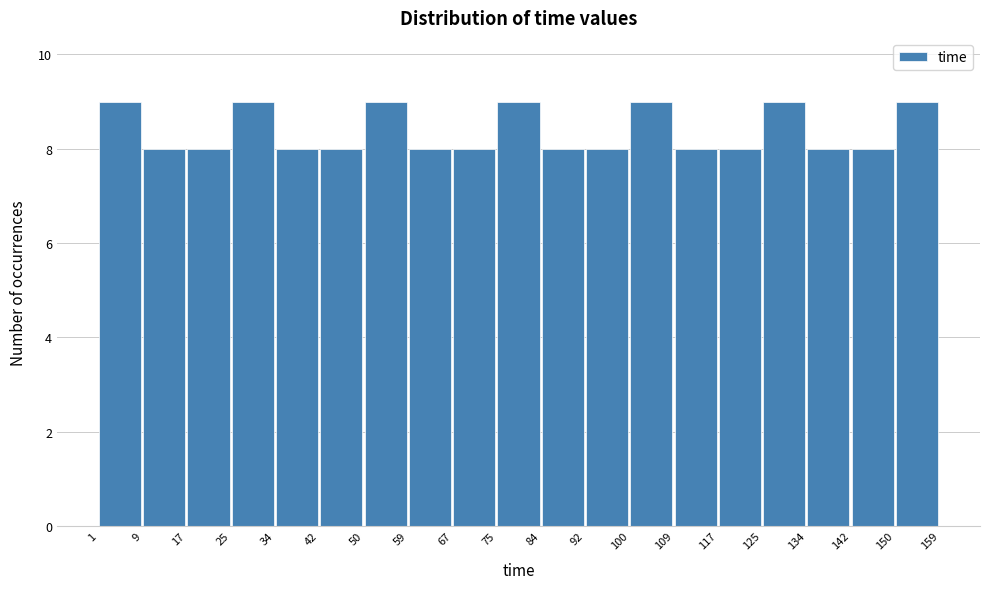

Reading left to right, list every bar in this chart as the range it spans on the x-axis followed by its height. The values are not printed on the chart, so give them approximately, as read against the axis.

1 to 9: 9
9 to 17: 8
17 to 25: 8
25 to 34: 9
34 to 42: 8
42 to 50: 8
50 to 59: 9
59 to 67: 8
67 to 75: 8
75 to 84: 9
84 to 92: 8
92 to 100: 8
100 to 109: 9
109 to 117: 8
117 to 125: 8
125 to 134: 9
134 to 142: 8
142 to 150: 8
150 to 159: 9